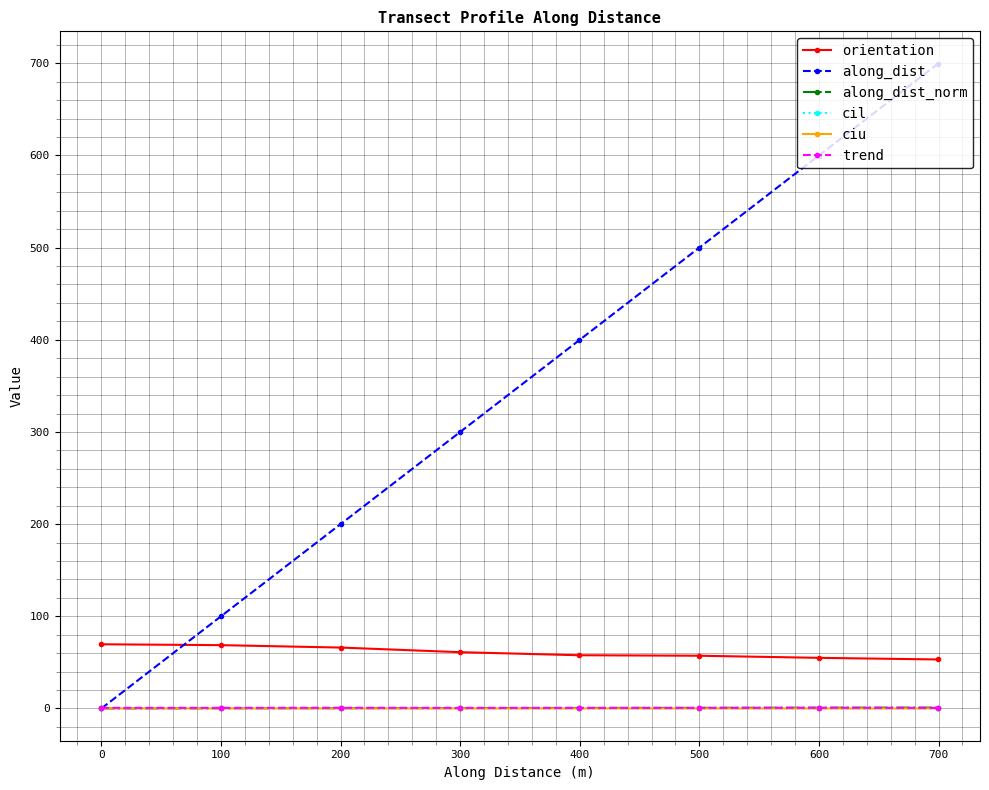

True or false: along_dist_norm and orientation cross at least once.

False